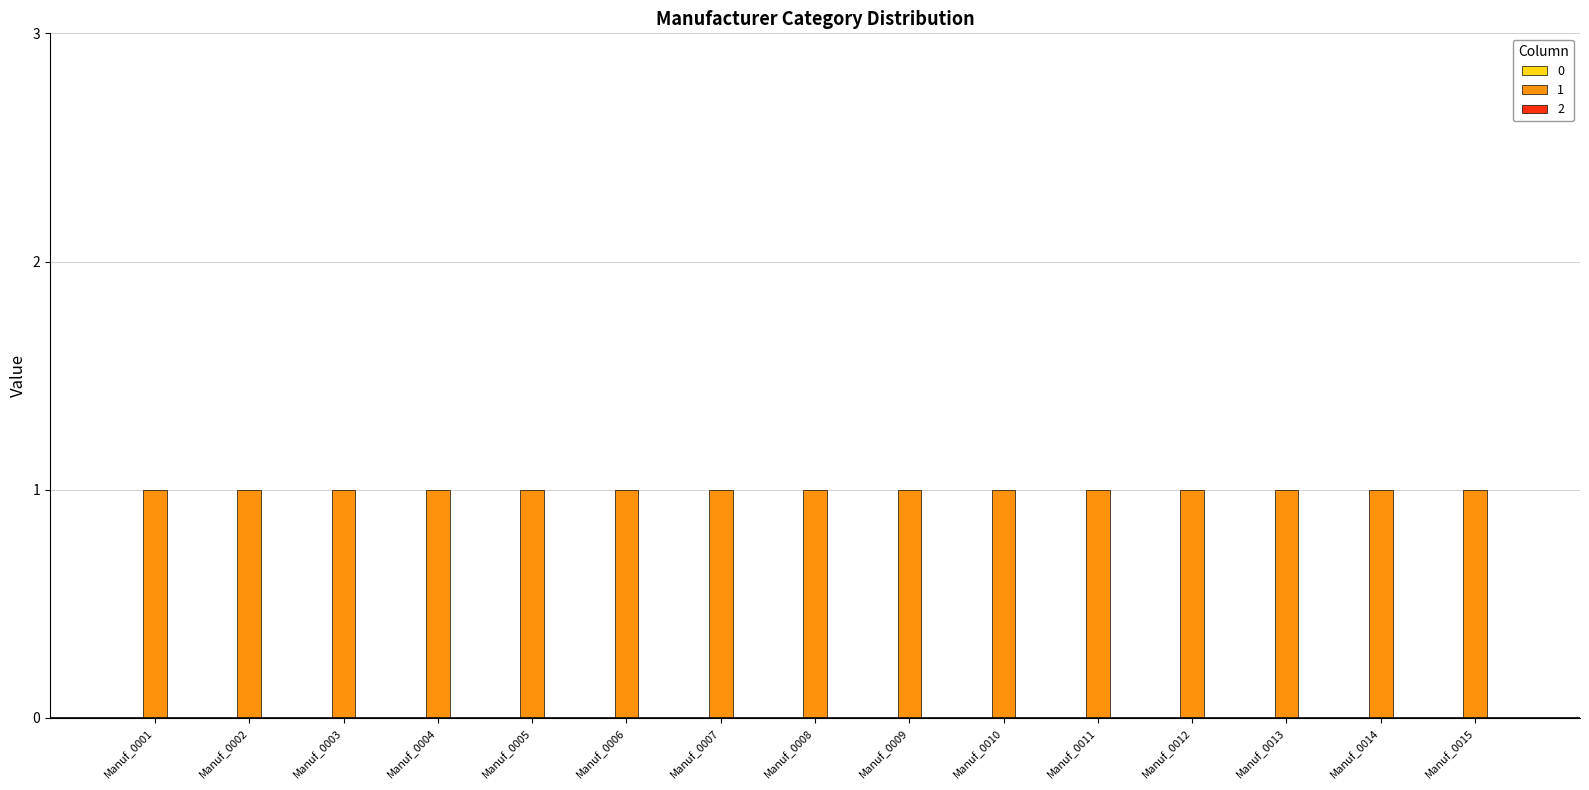

Where is 0 nearest to the value 0?

Manuf_0001